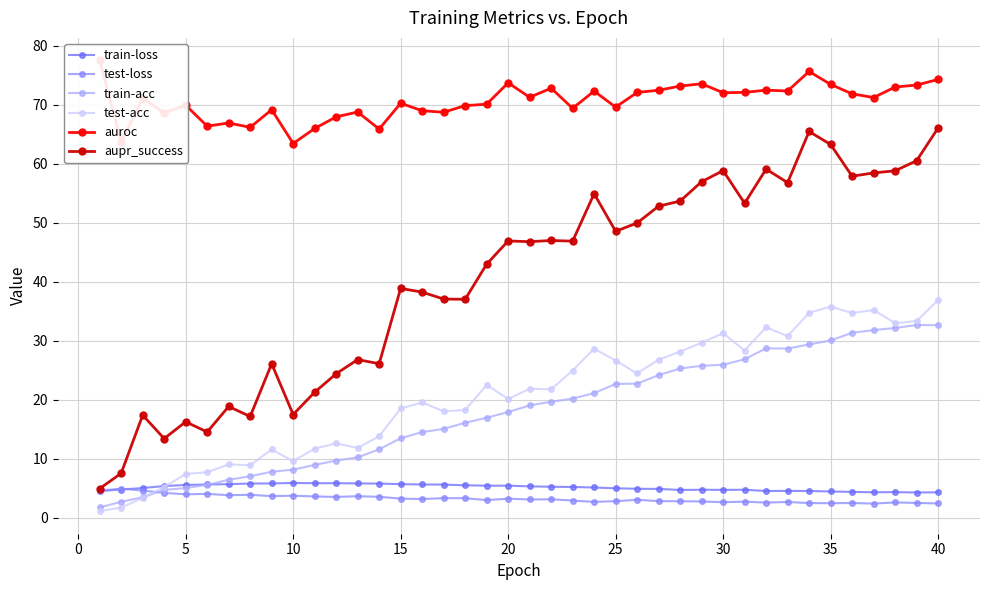

What is the value of the test-loss point at the 17th from the left?

3.3